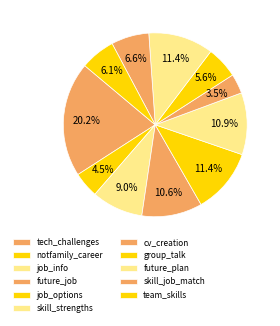

Count the number of slices in the pie.

11